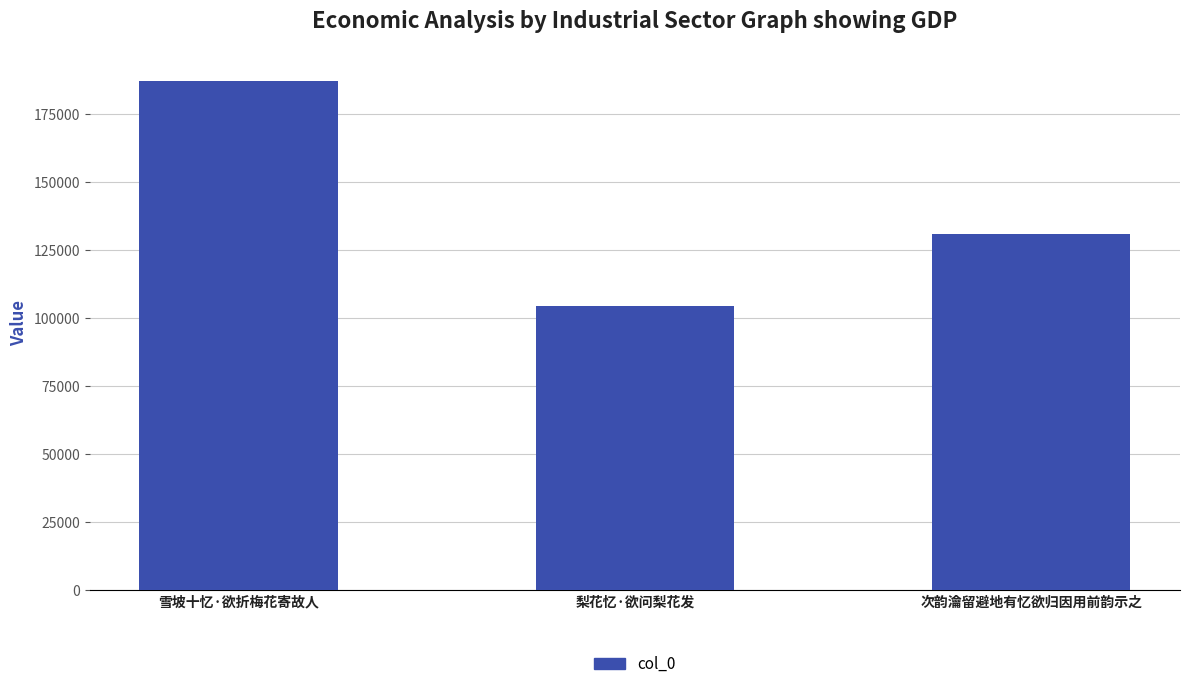

List the labels in order of value, smallest first.

梨花忆·欲问梨花发, 次韵瀹留避地有忆欲归因用前韵示之, 雪坡十忆·欲折梅花寄故人